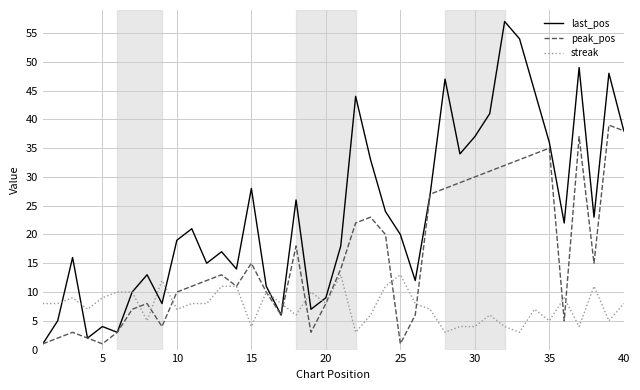

True or false: peak_pos has more than 2 points higher than both neighbors.

True